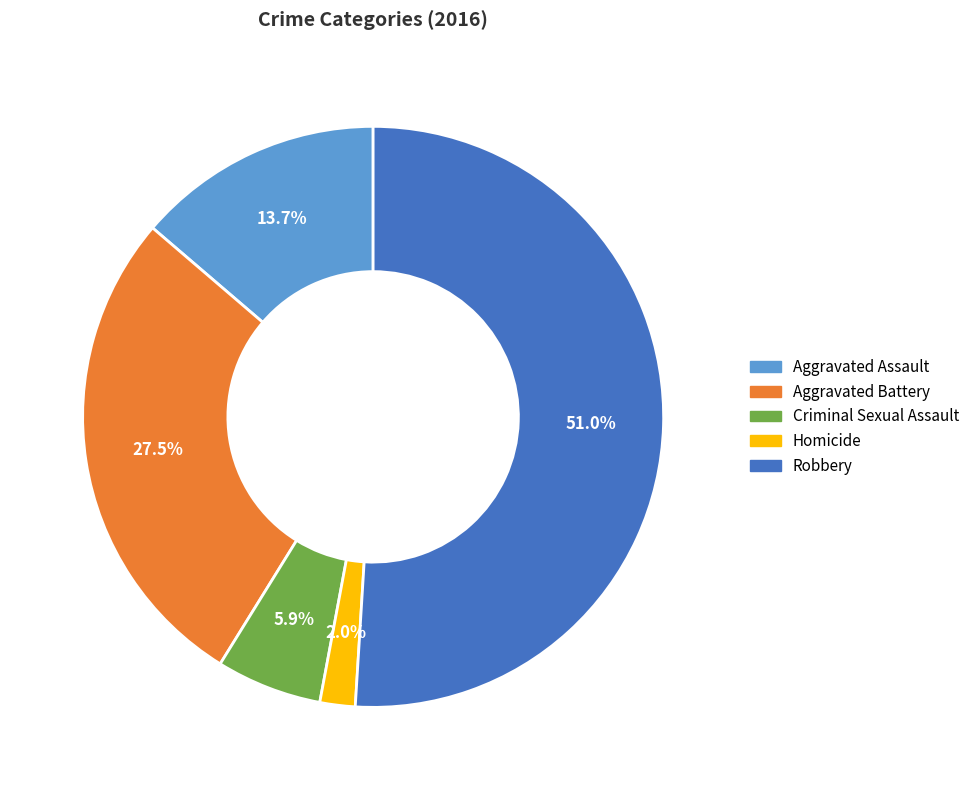

Do Aggravated Battery and Criminal Sexual Assault together represent more than half of the pie?

No